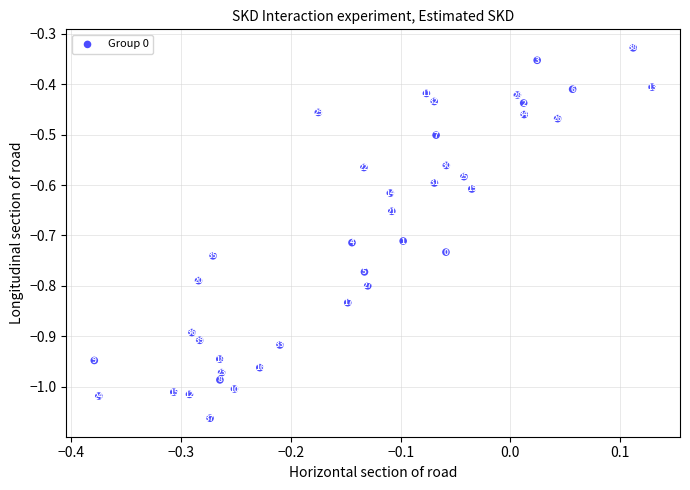

What is the range of X values (max minus min)?

0.5